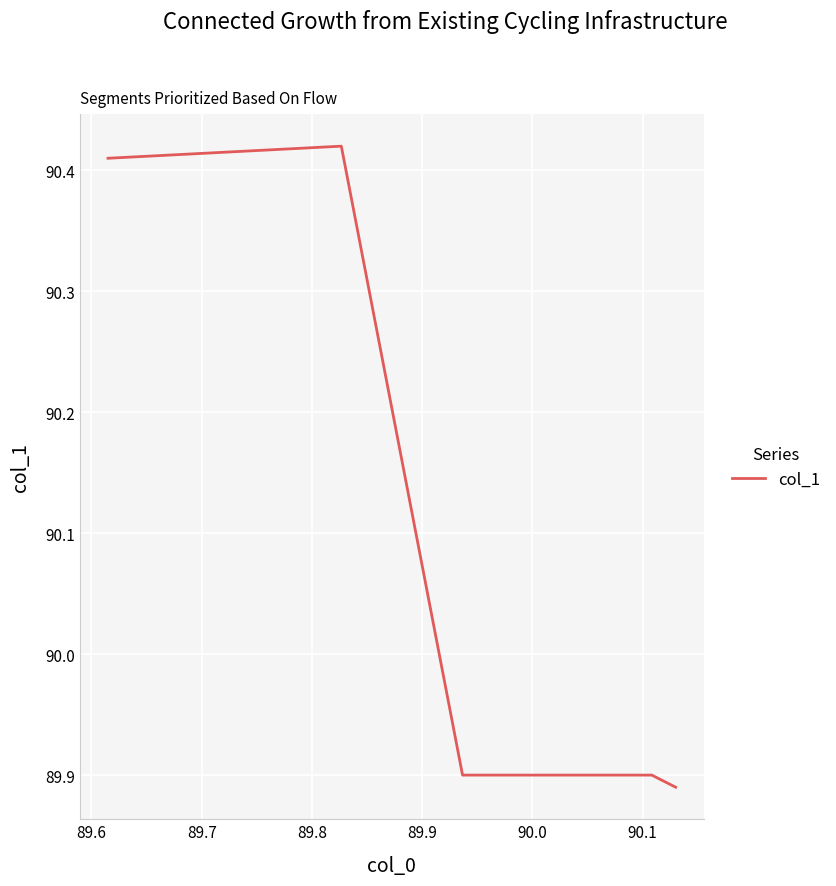

Count the values in the range 89 to 90.

3